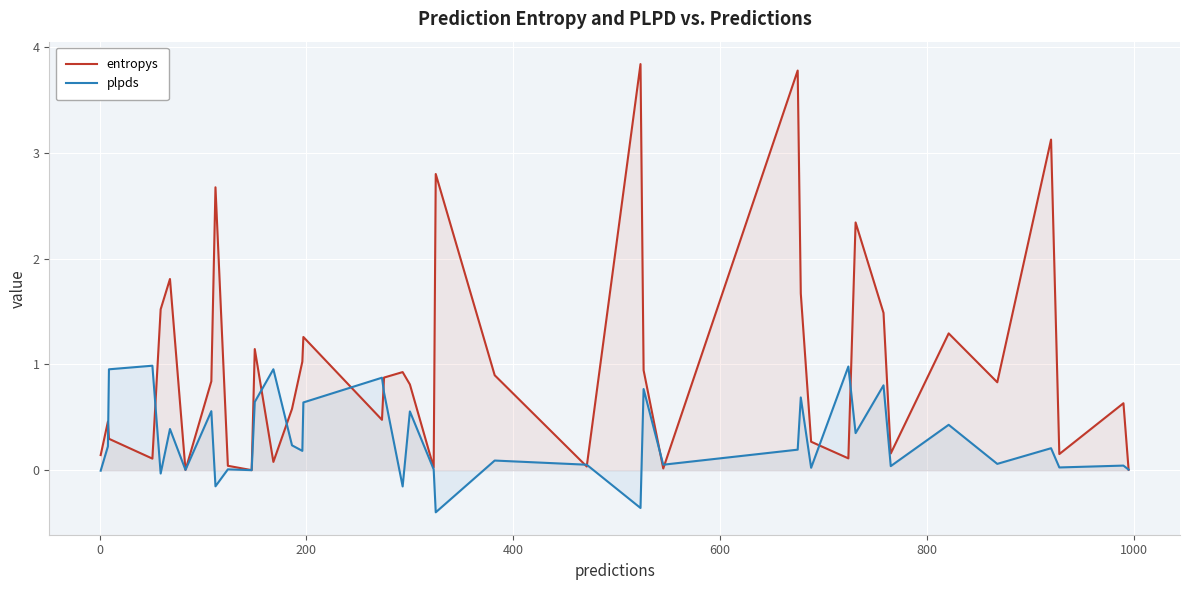

What are all the series names shown in the legend?

entropys, plpds